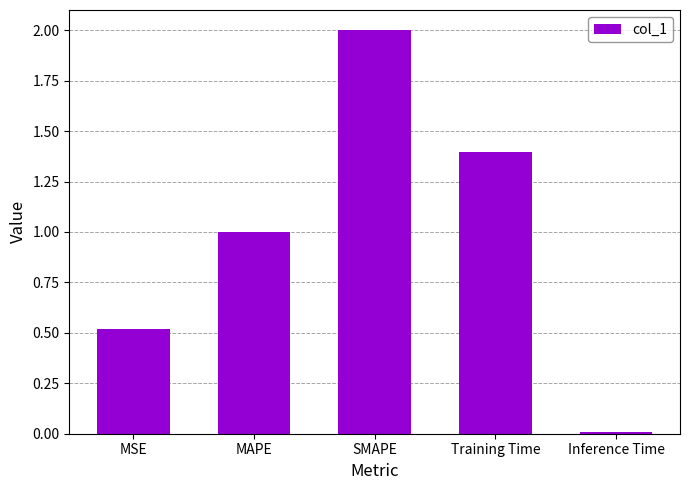

What is the value of the 4th bar from the left?

1.4